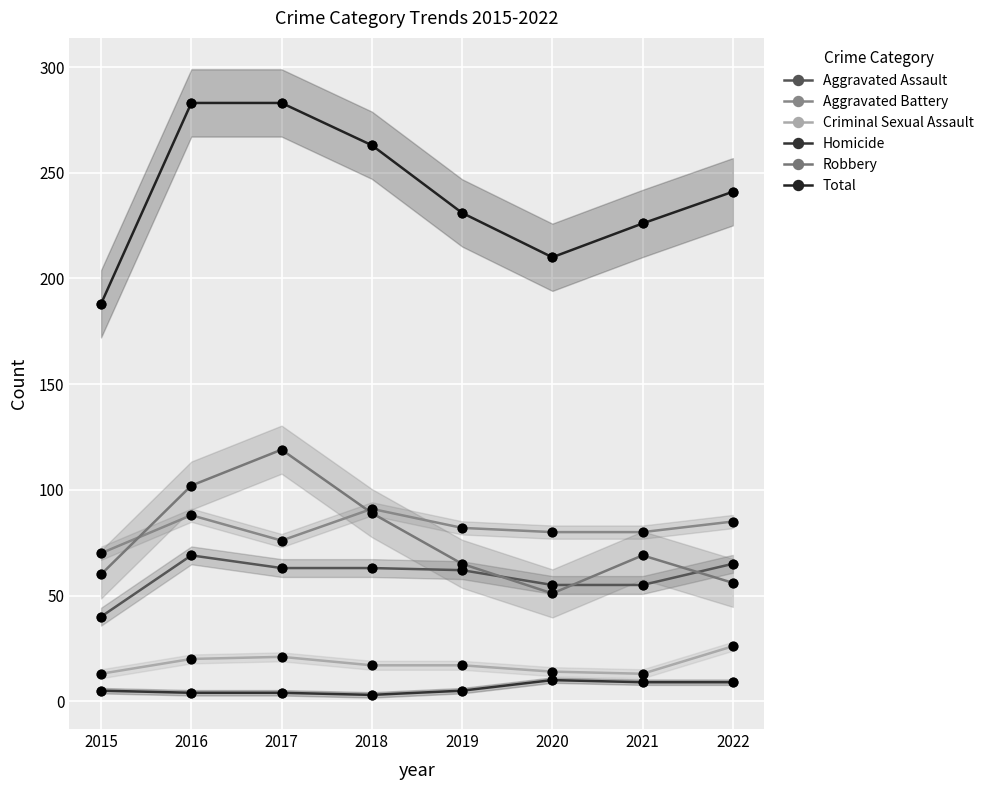

Which series reaches the minimum Y coordinate?

Homicide